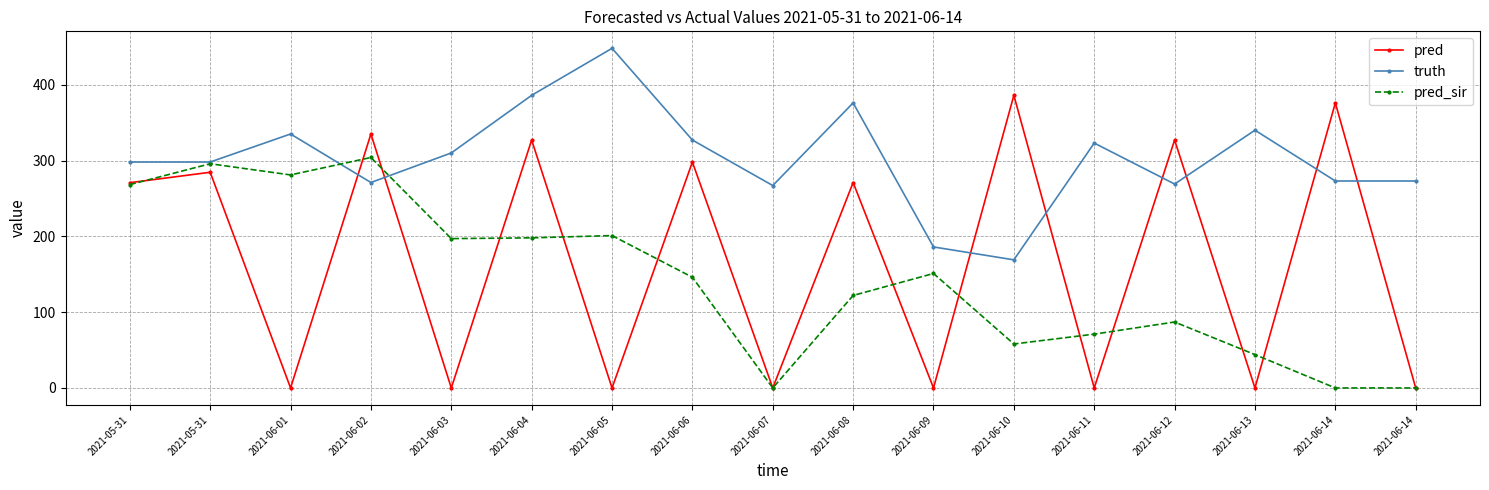

How many values in the pred series are below 270?

8